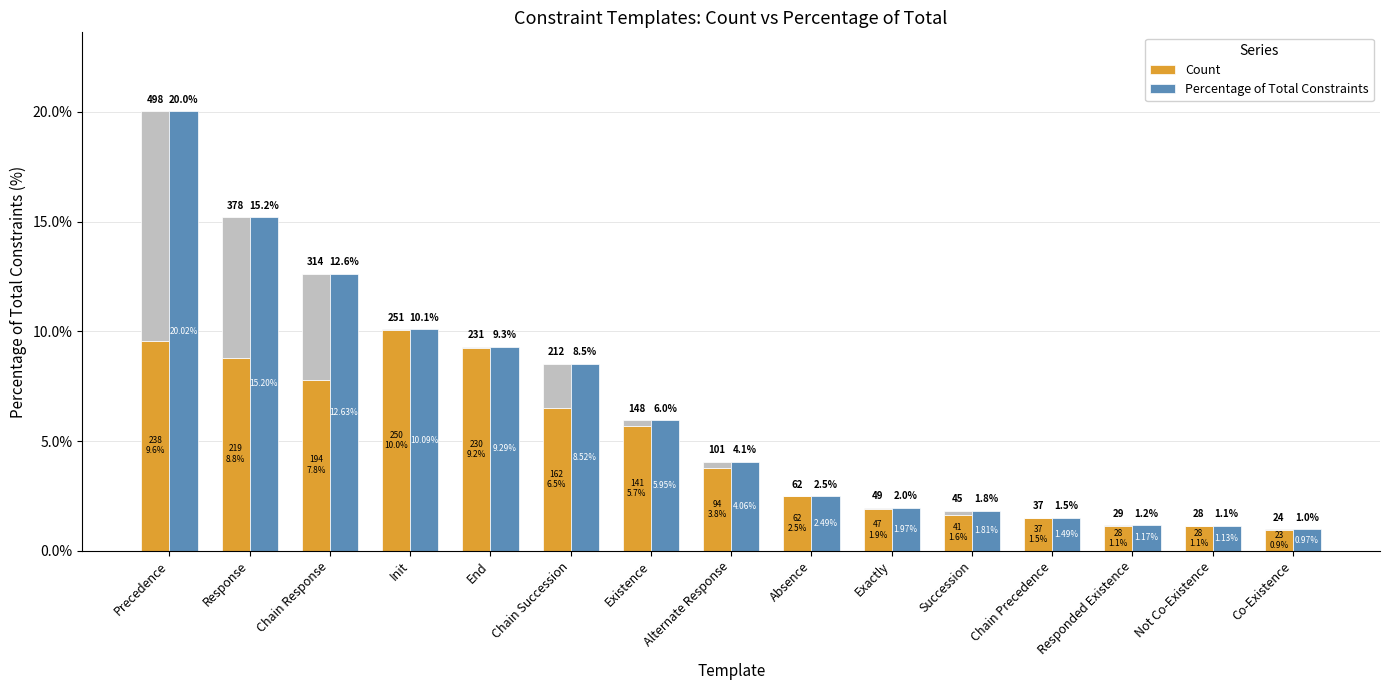

Does the chart contain stacked bars?

No